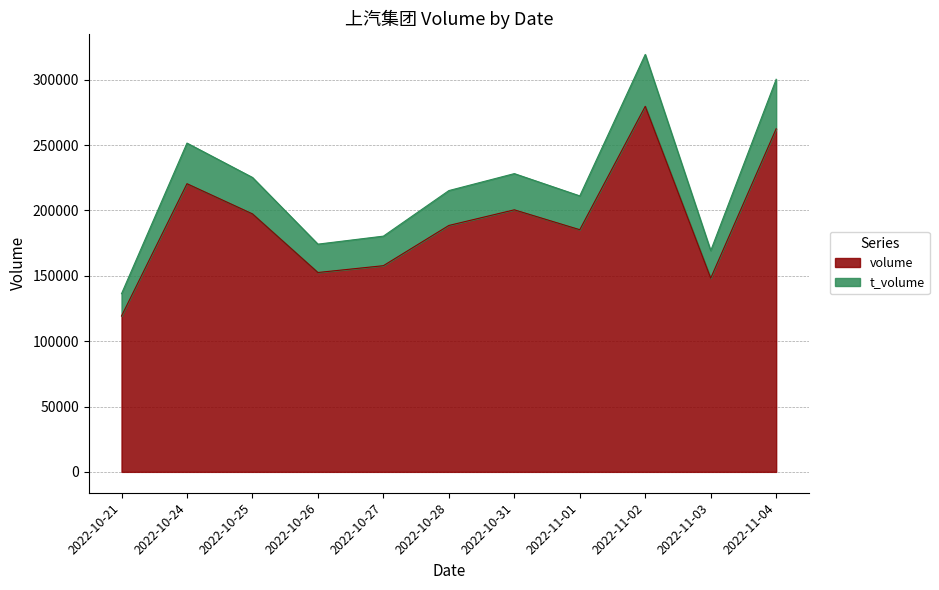

Rank the series by their maximum value, from lowest to highest.

volume, t_volume